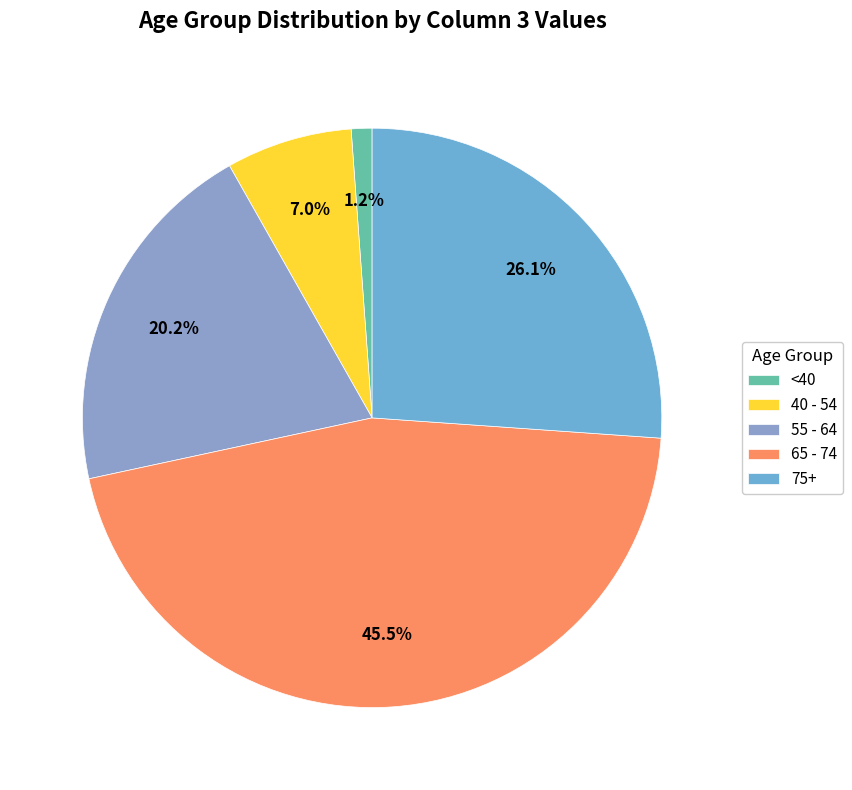

How many slices are in this pie chart?

5